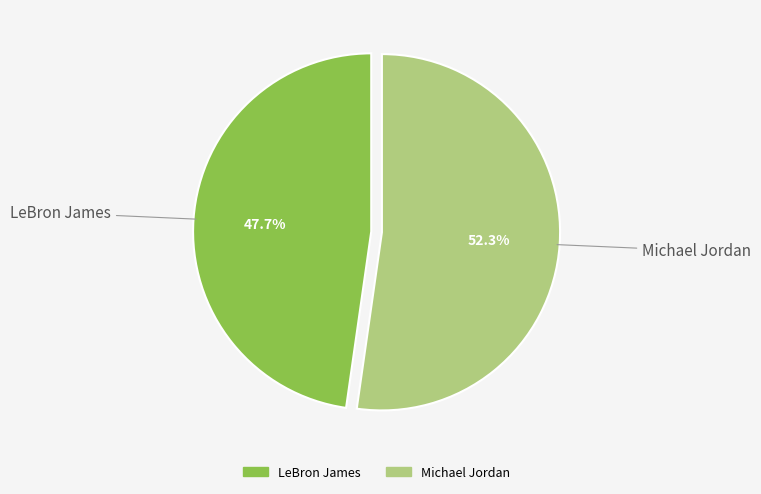

Rank the categories by value from highest to lowest.

Michael Jordan, LeBron James